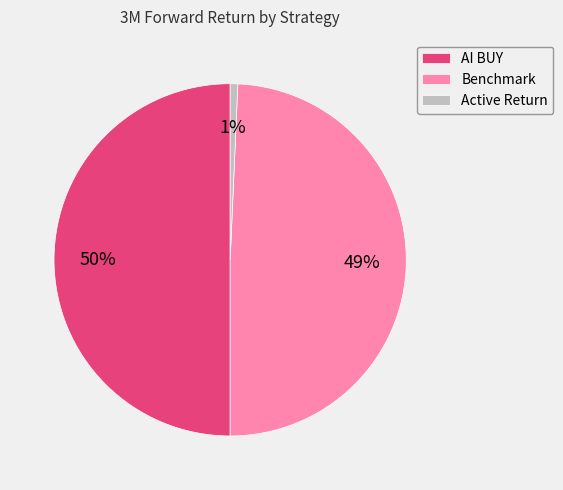

Does Benchmark represent more than half of the total?

No